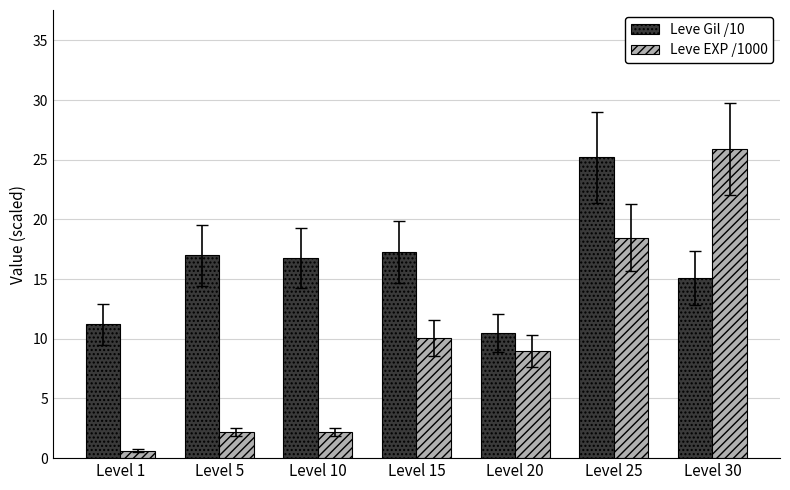

What is the difference between the maximum and minimum values in the Leve EXP /1000 series?

25.3